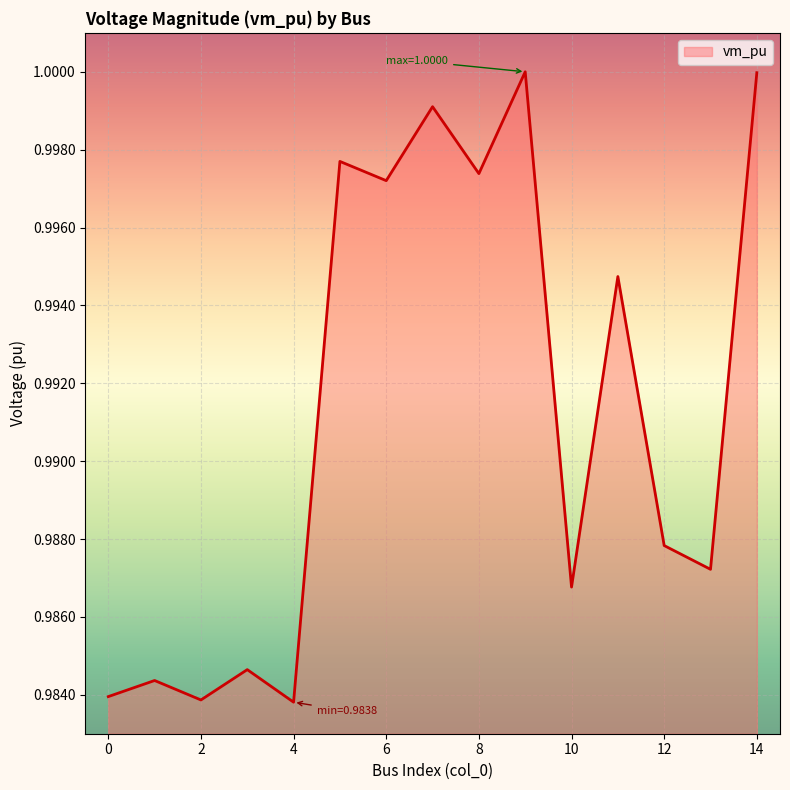

Is this an area chart (filled region under the line)?

Yes